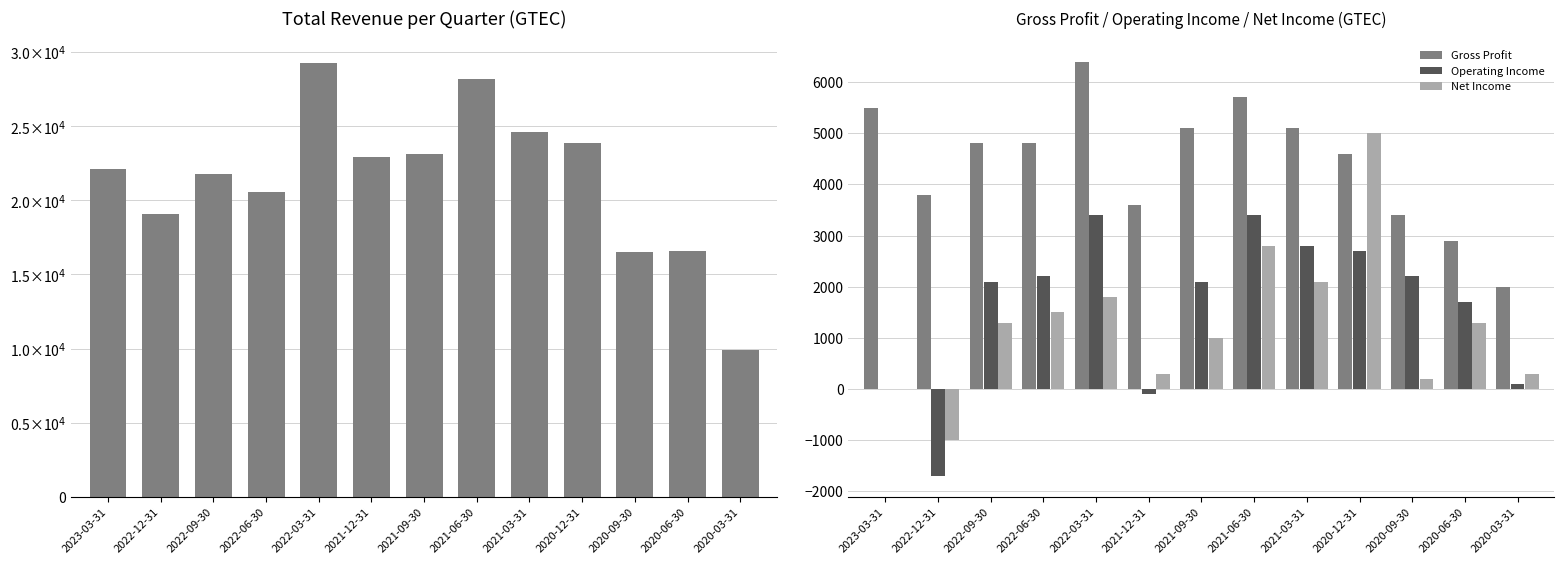

Is it true that Total Revenue equals 8221 at 2022-06-30?

False